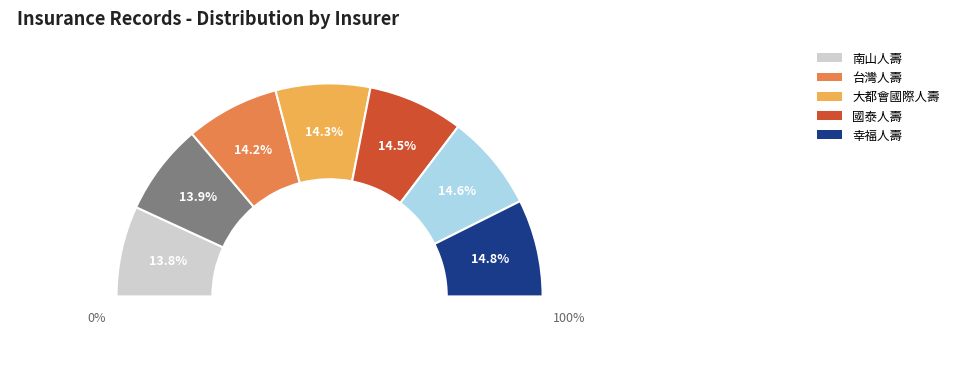

What percentage is NOT represented by 國泰人壽?

85.4%